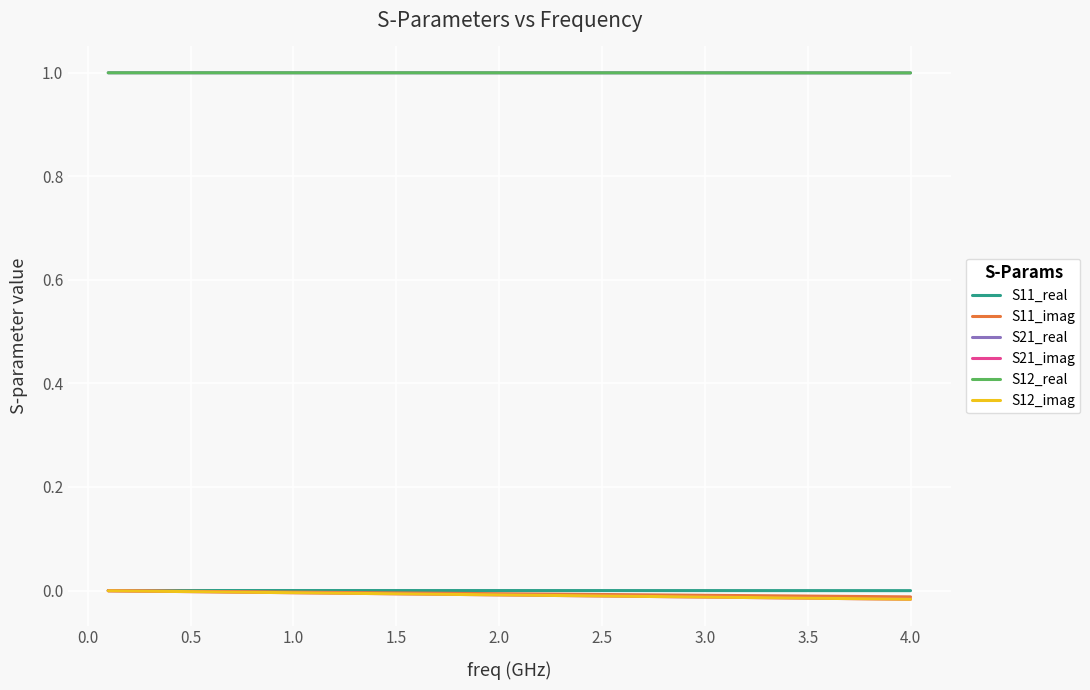

Does the chart display data point markers on the line(s)?

No